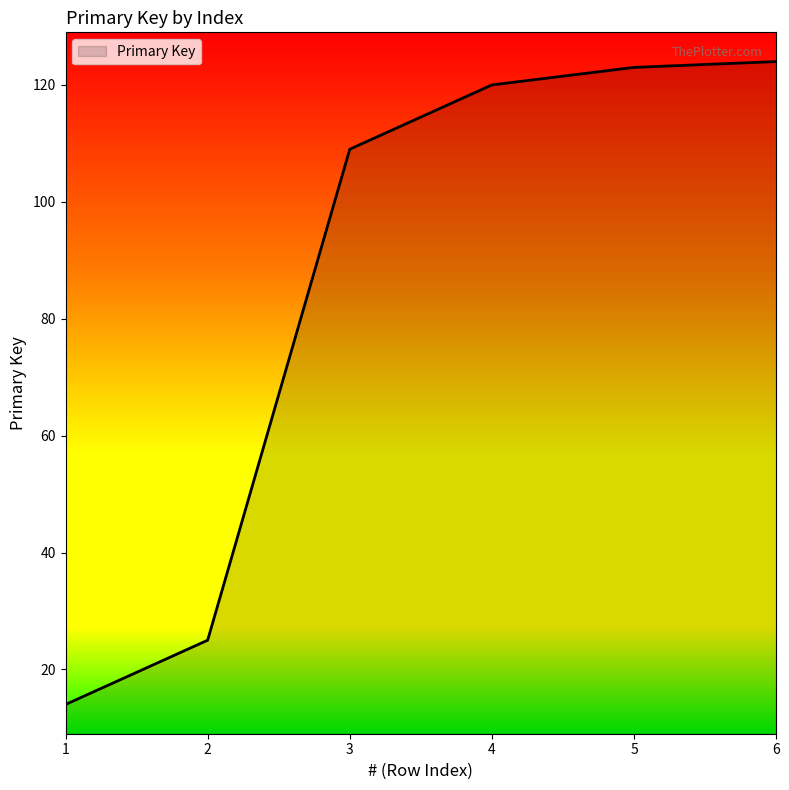

List the labels in order of value, smallest first.

1, 2, 3, 4, 5, 6